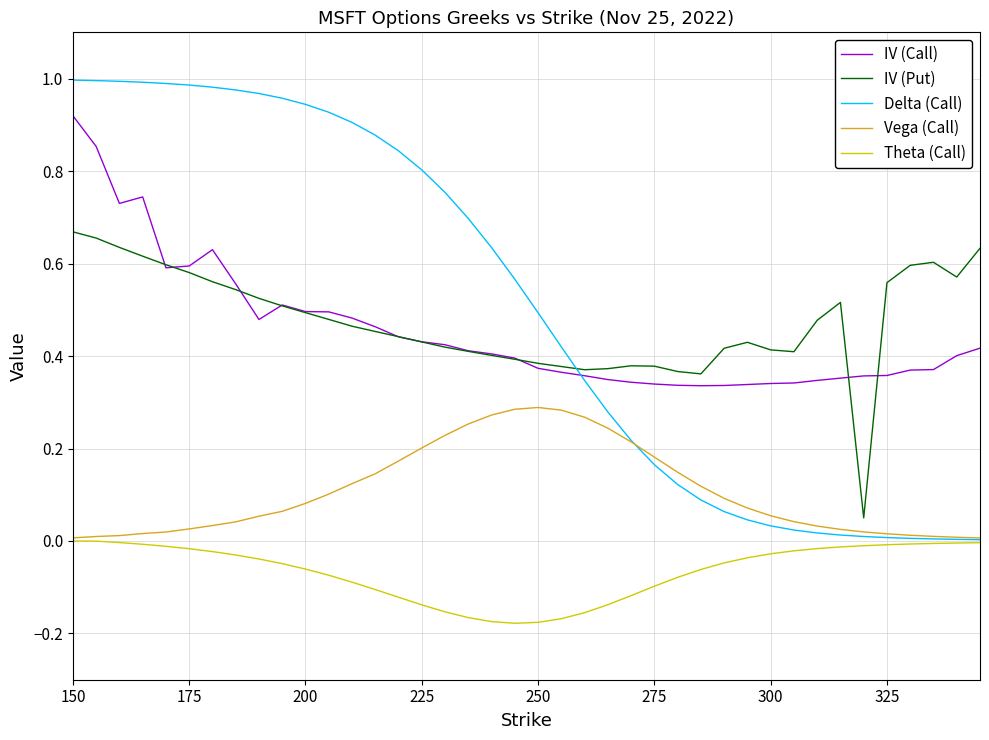

What is the sum of all IV (Call) values?

18.2